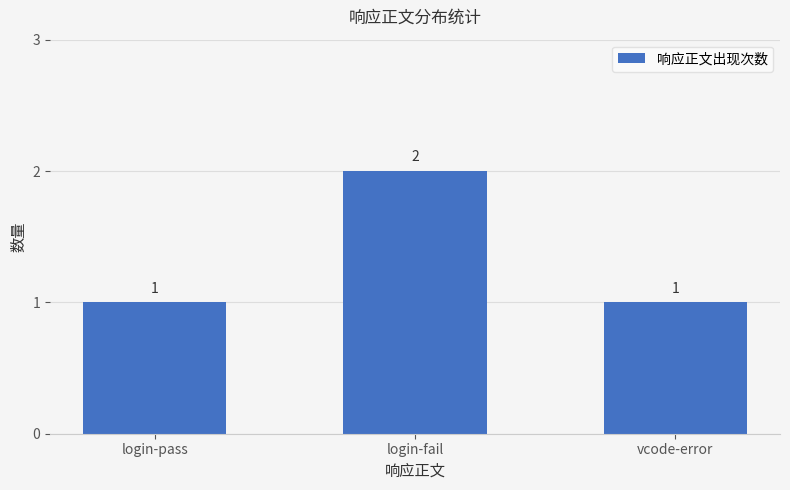

Is it true that the value at login-pass is 2?

False